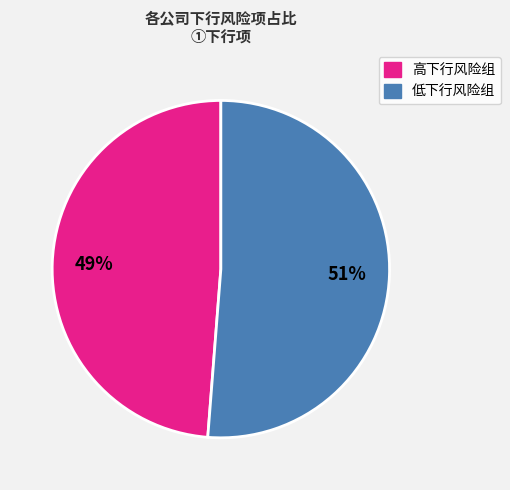

Is there a majority slice in this chart?

Yes